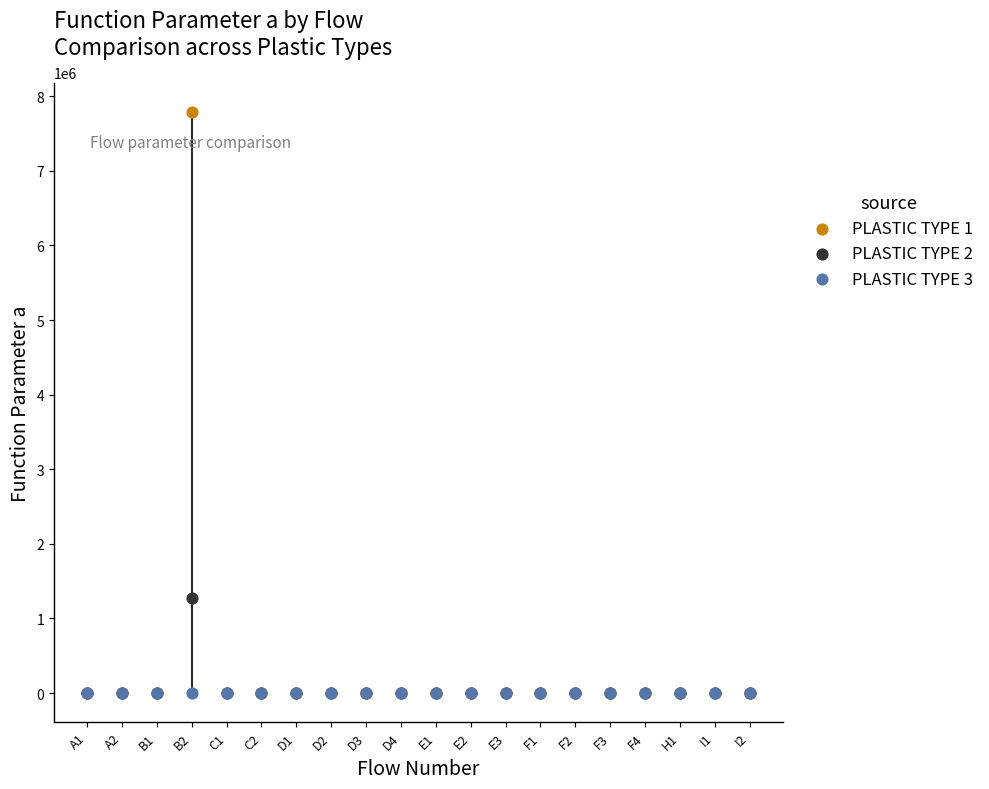

Across all series, what Y value is closest to 3896363?

1278892.5